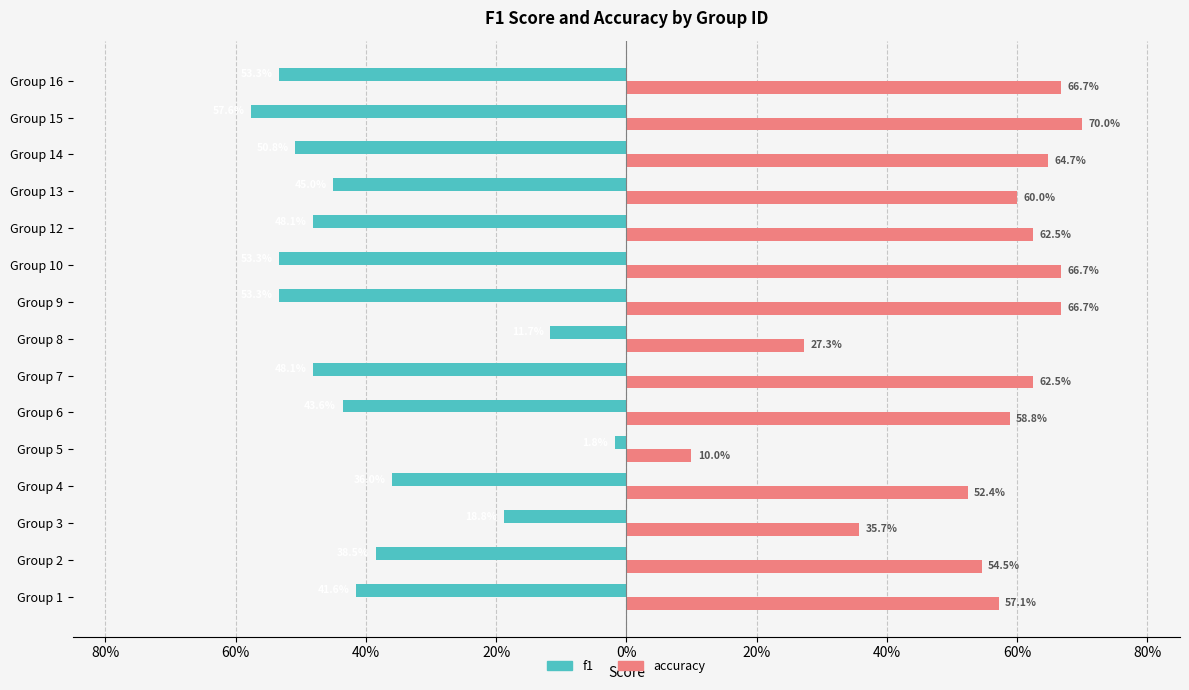

What are all the series names shown in the legend?

f1, accuracy